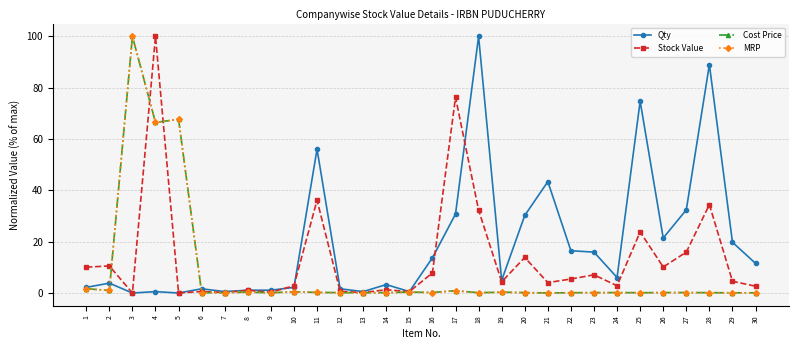

What is the average value of the Stock Value series?

13.7